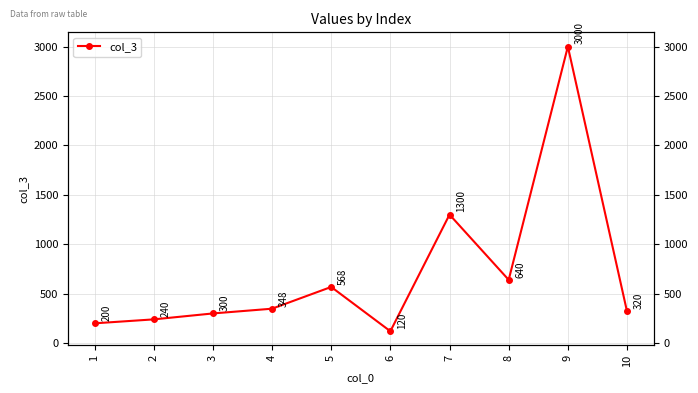

What is the maximum value shown in the chart?

3000